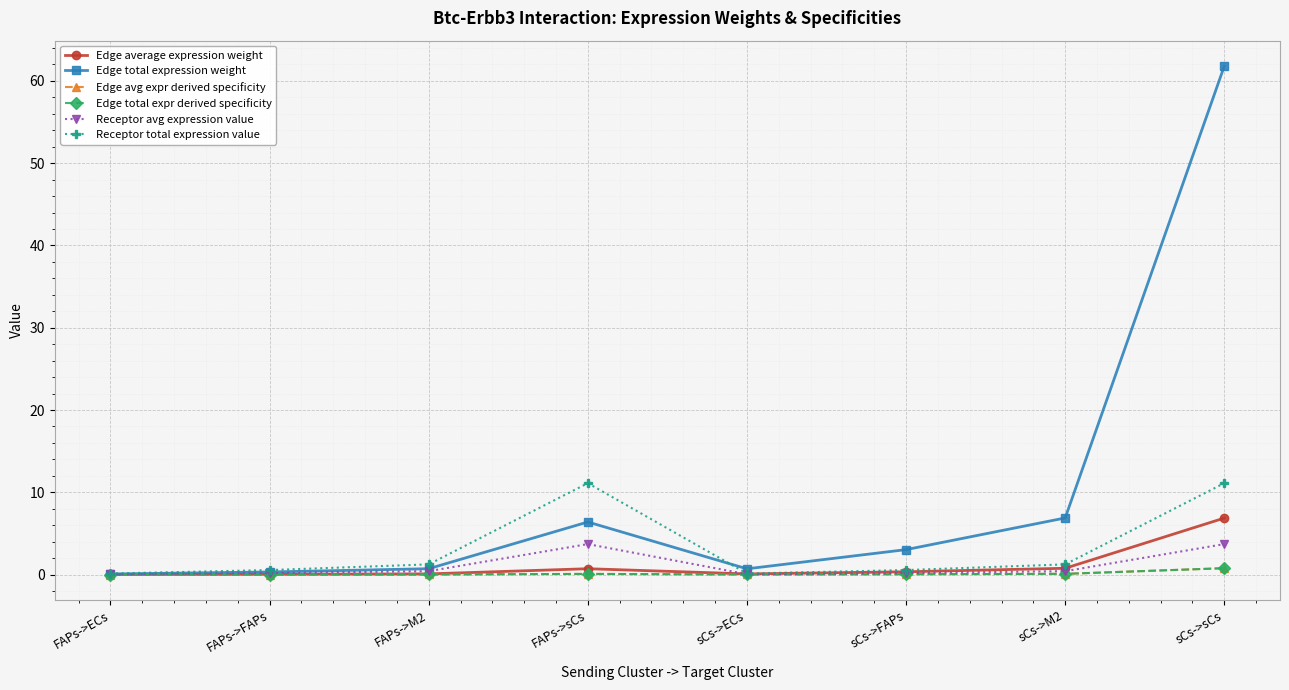

True or false: Receptor total expression value and Edge total expr derived specificity cross at least once.

False